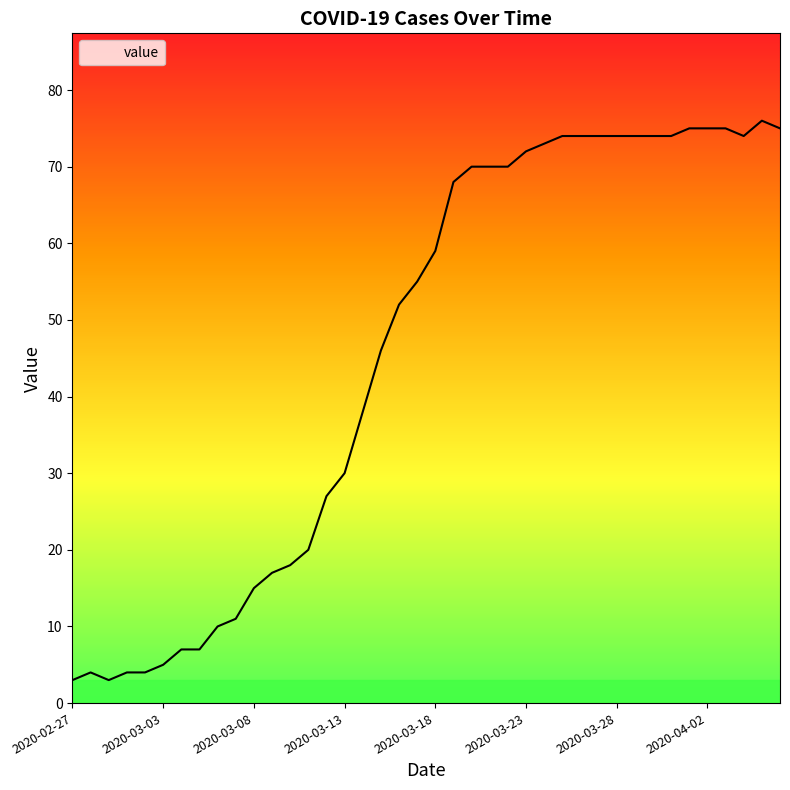

Reading right to left, extract all data points from this chart.

75	76	74	75	75	75	74	74	74	74	74	74	74	73	72	70	70	70	68	59	55	52	46	38	30	27	20	18	17	15	11	10	7	7	5	4	4	3	4	3